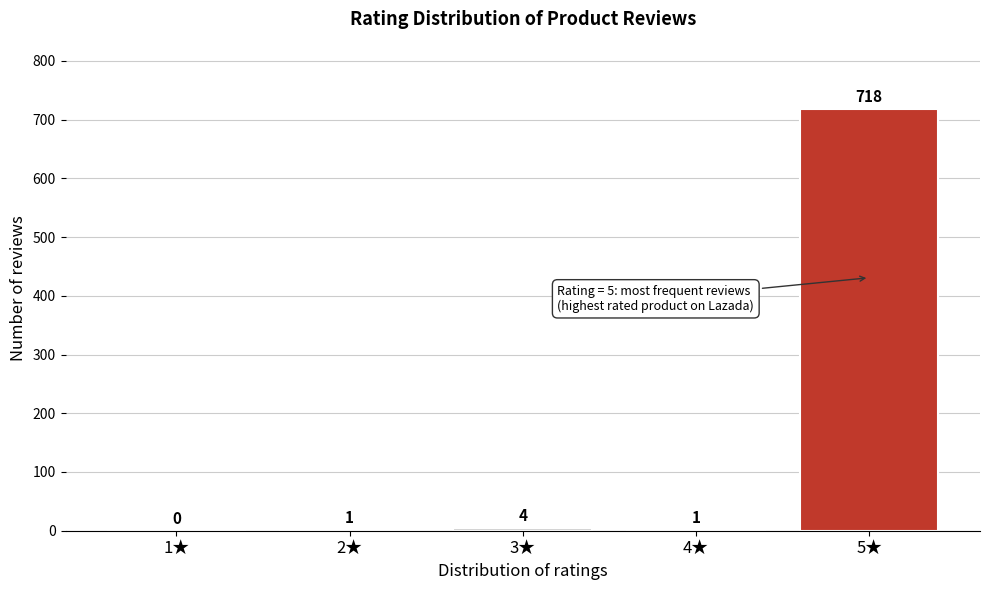

Reading left to right, list all the values displayed in this chart.

1★=0	2★=1	3★=4	4★=1	5★=718